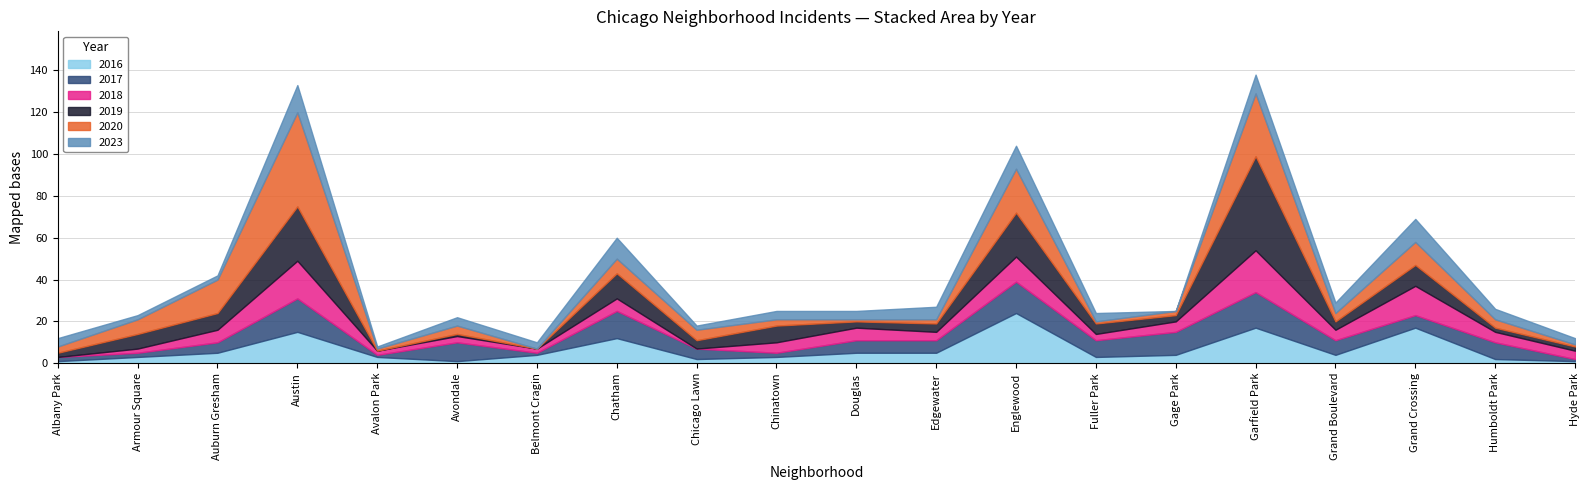

What is the label of the 3rd point from the right?

Grand Crossing